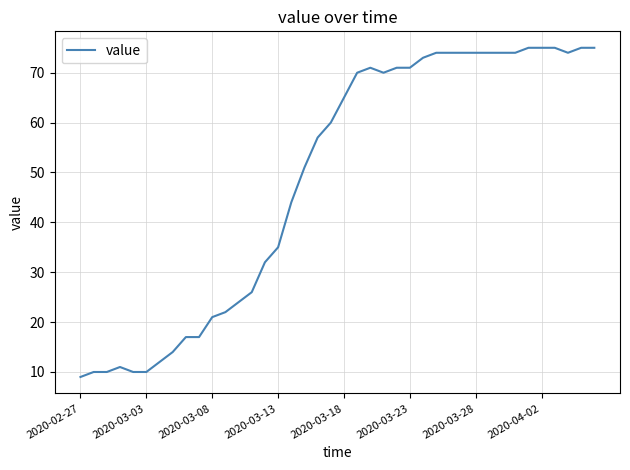

What is the difference between the maximum and minimum values?

66